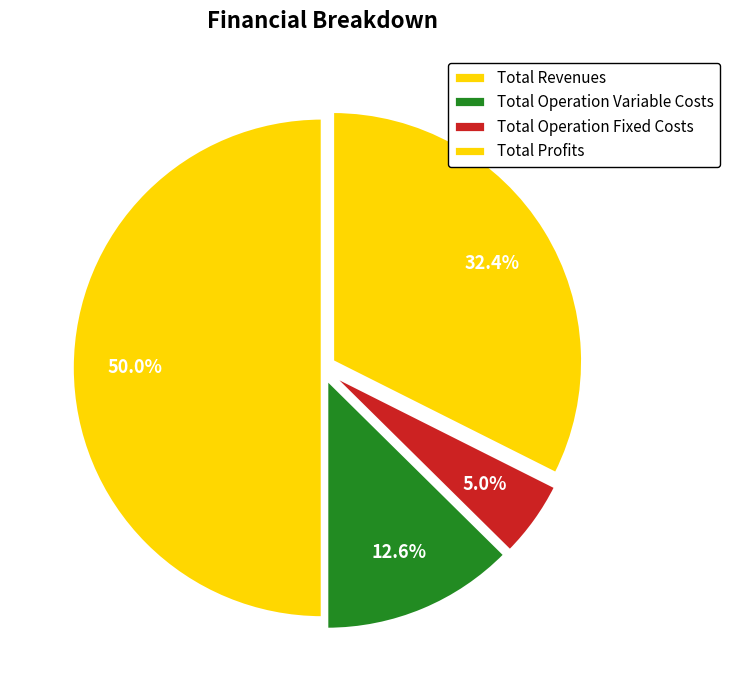

What percentage is the Total Profits slice, to the nearest percent?

32%